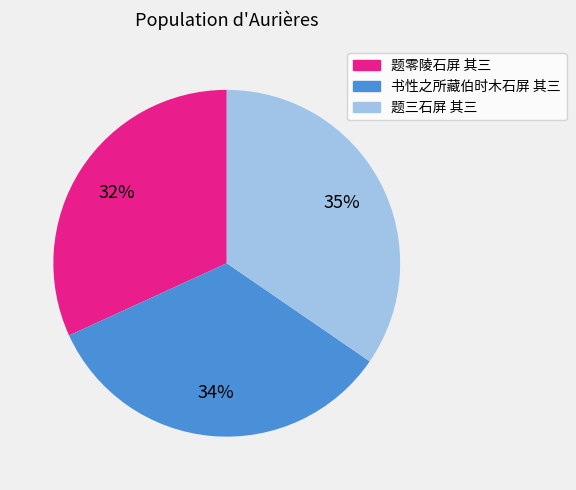

How many slices are in this pie chart?

3